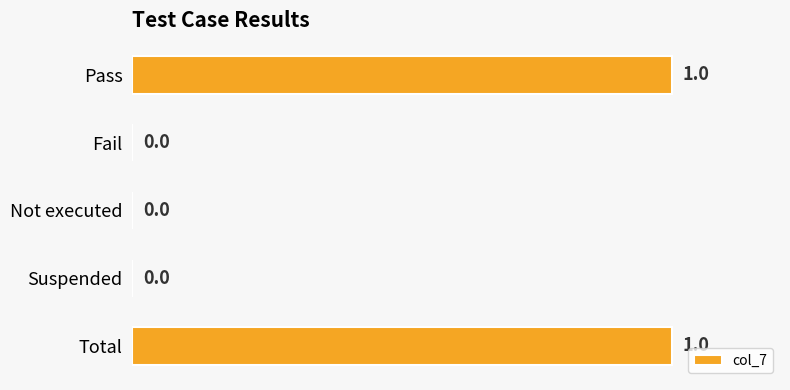

Is it true that the value at Fail is 1?

False